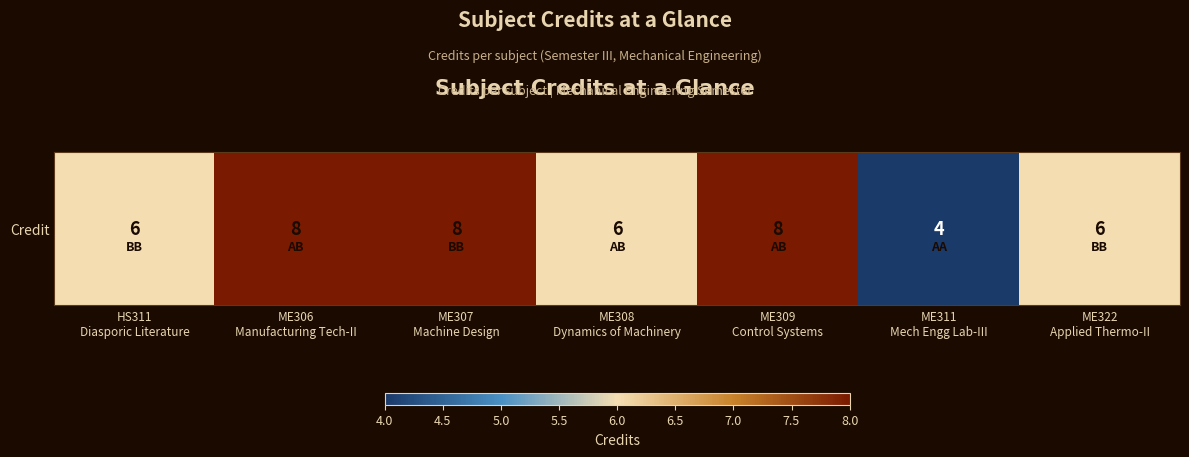

The value at HS311
Diasporic Literature is 6. True or false?

True